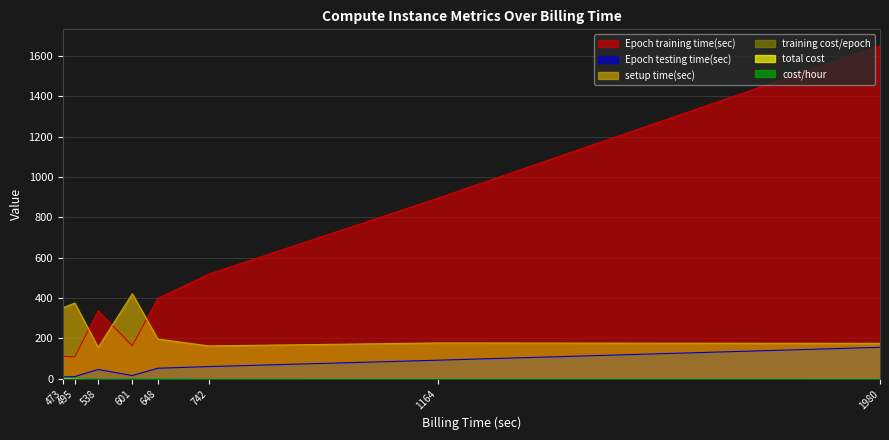

At how many categories does at least one series exceed 1430?

1